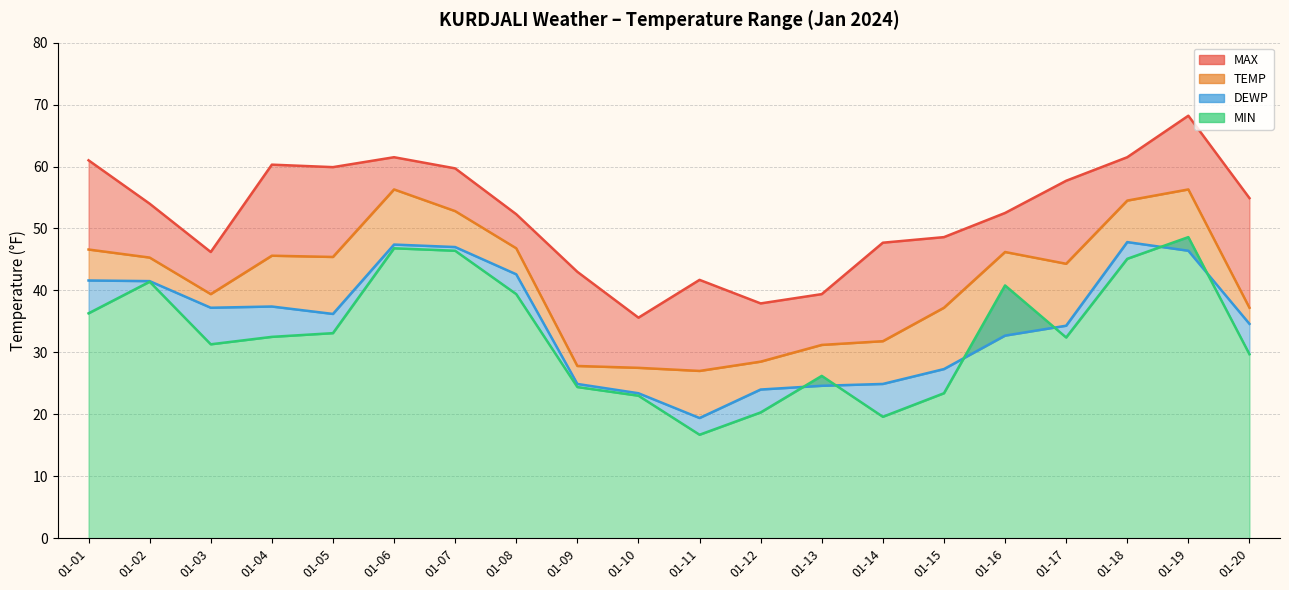

True or false: TEMP and DEWP intersect in this chart.

False